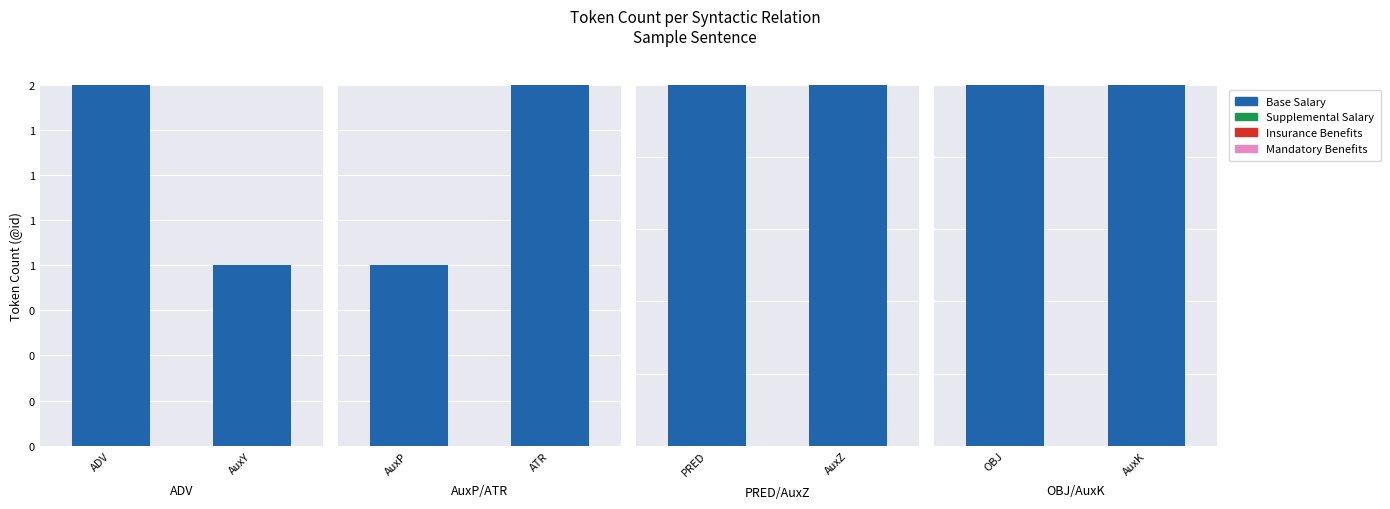

Which category has the highest value in the Mandatory Benefits series?

OBJ